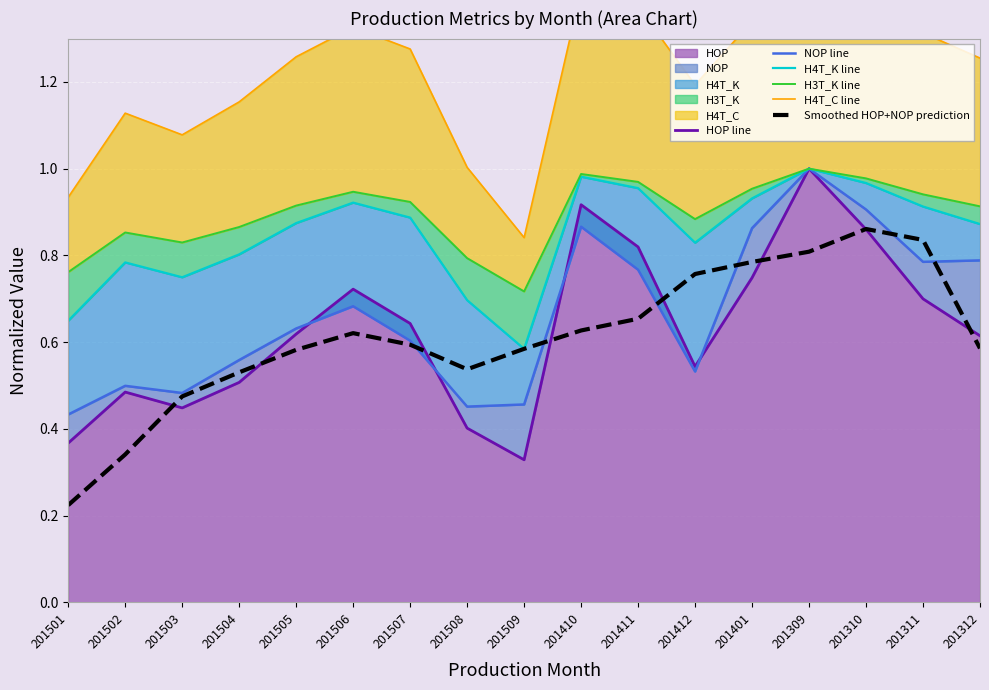

Which category has the lowest value across all series?

201501